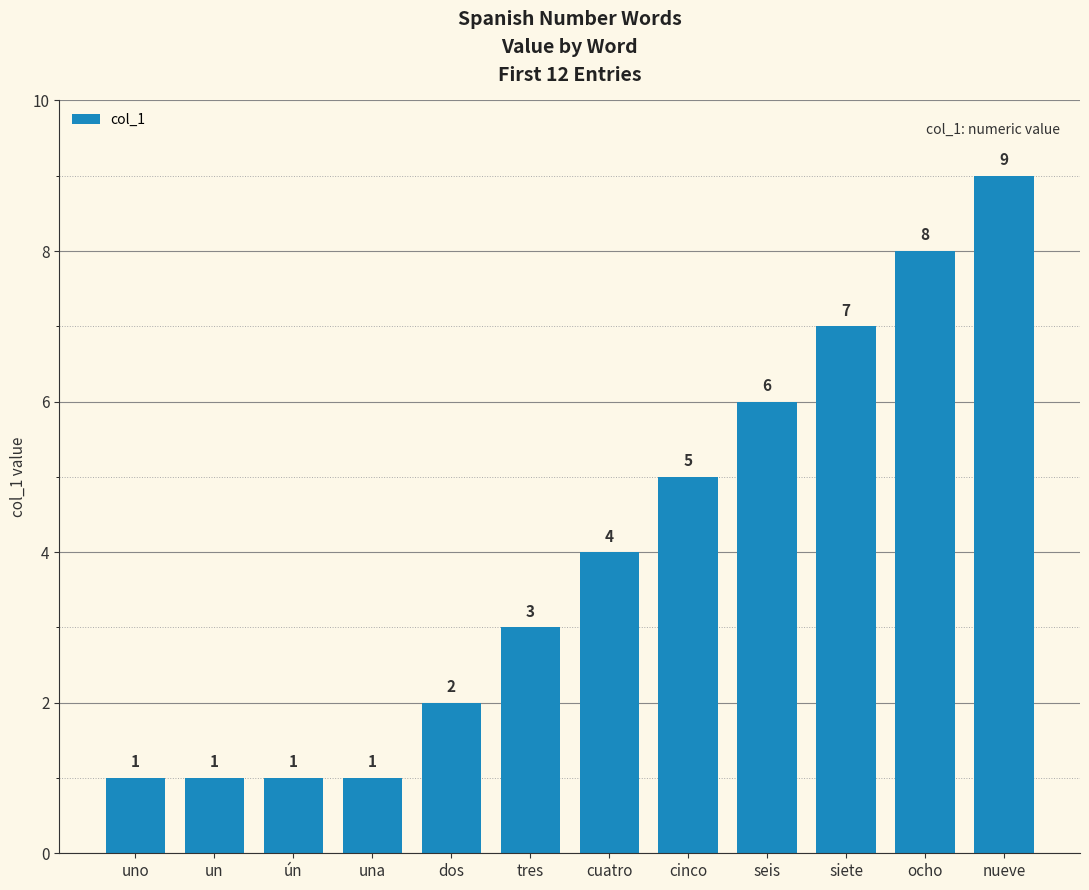

Which category has the highest value across all series?

nueve